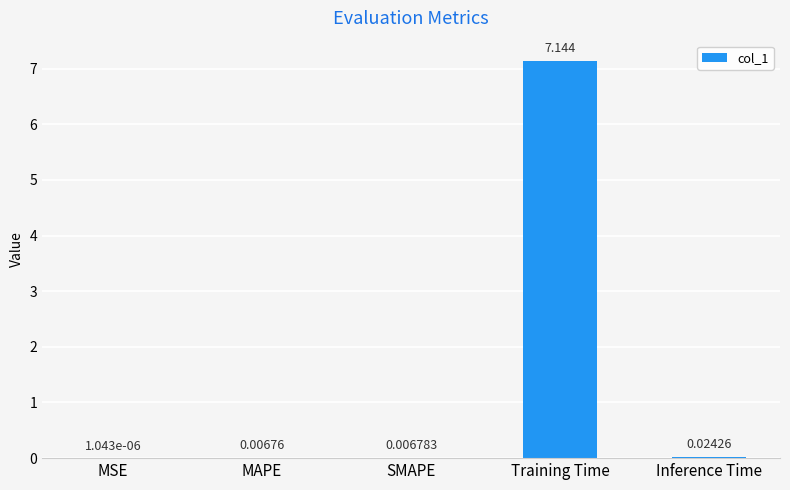

Which label corresponds to the largest value in the chart?

Training Time